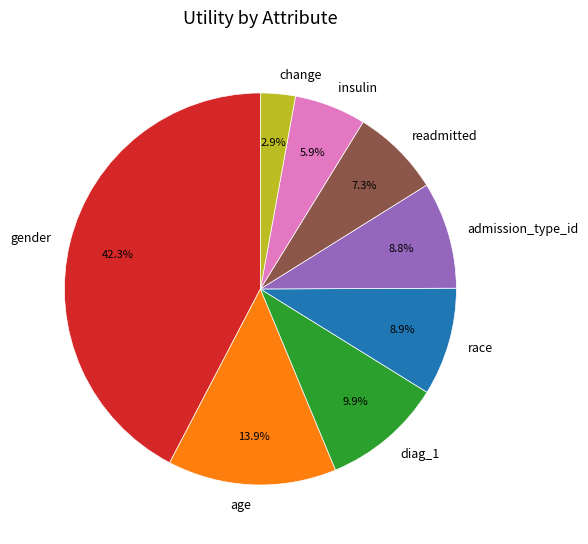

Between diag_1 and gender, which is larger?

gender